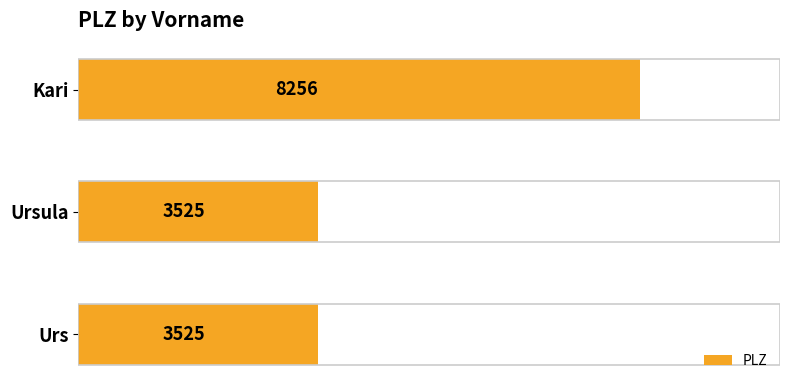

Does the chart contain any negative values?

No